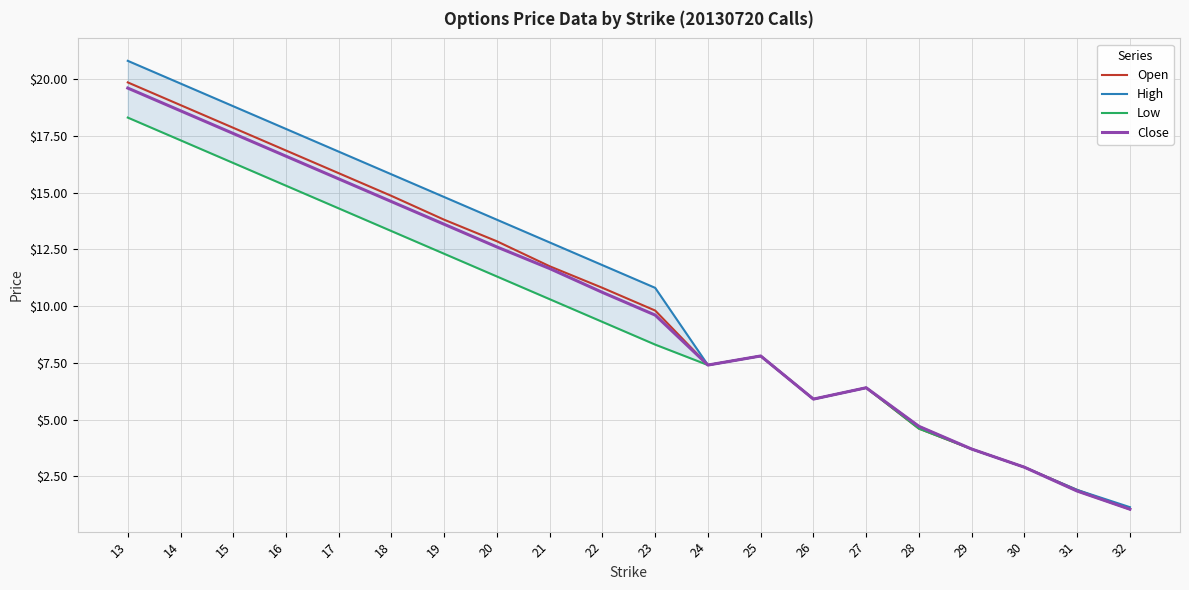

What is the difference between the maximum and minimum values in the Low series?

17.2